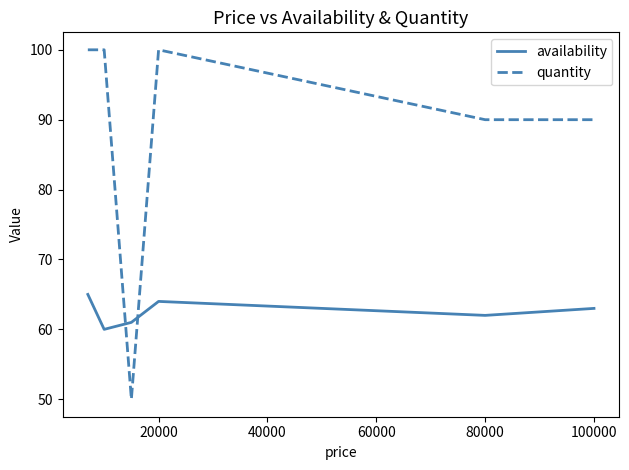

How many intersections are there between availability and quantity?

2